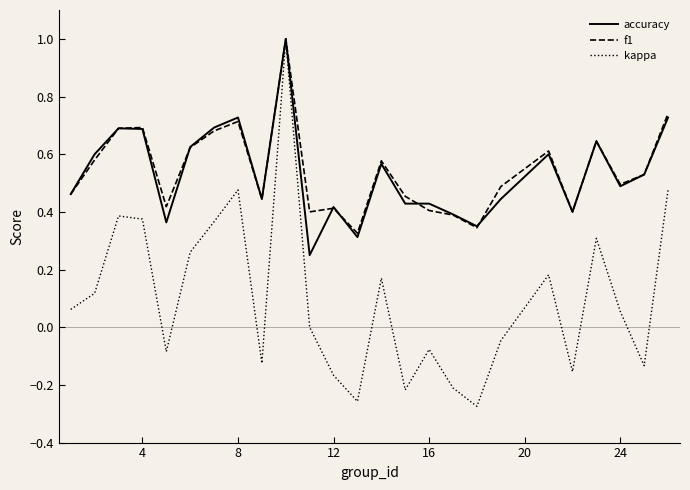

Which series has the largest range (max minus min)?

kappa